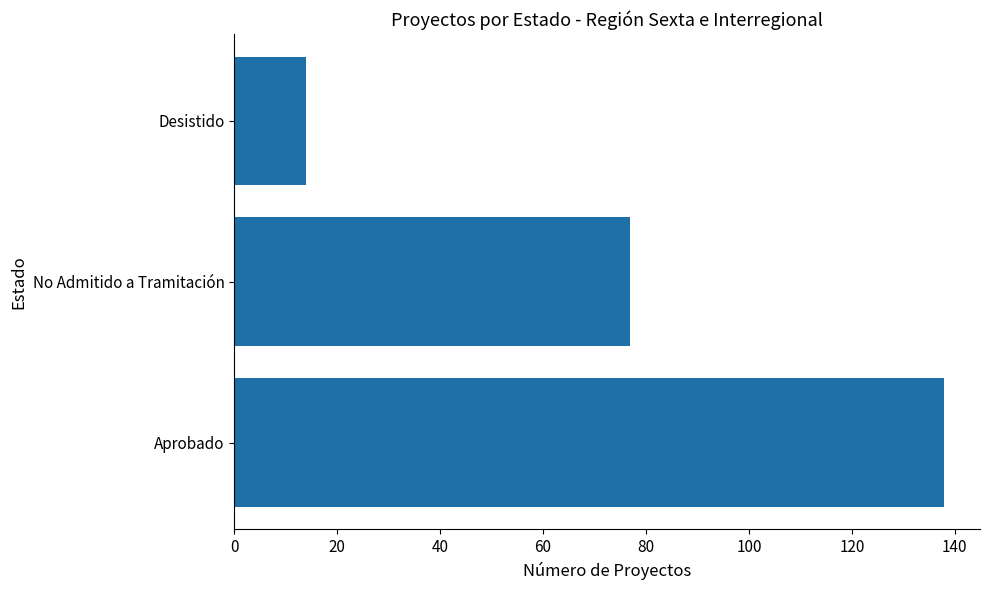

Reading top to bottom, transcribe all the data shown in this chart.

Desistido=14	No Admitido a Tramitación=77	Aprobado=138